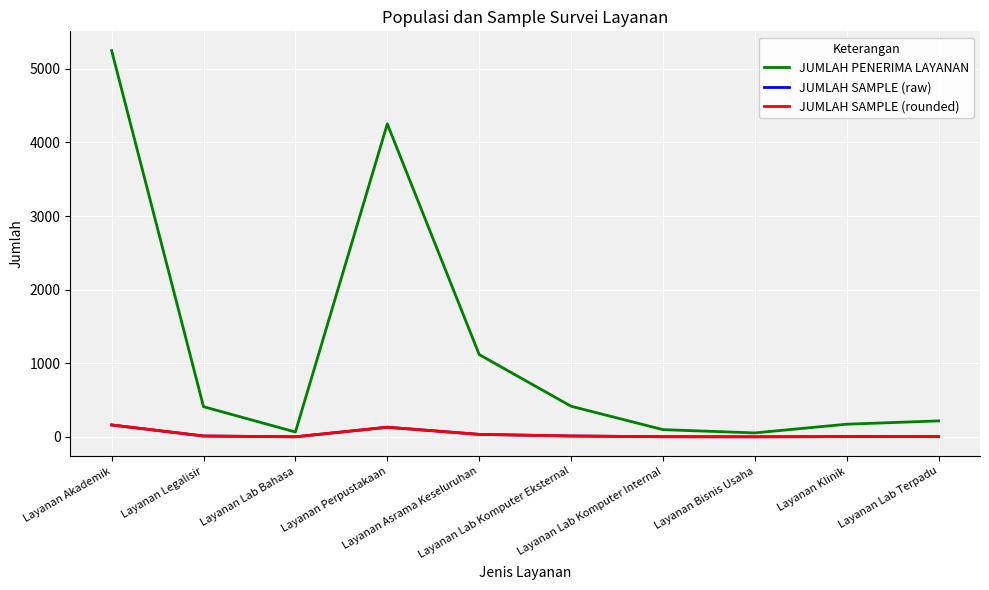

Which series has the largest range (max minus min)?

JUMLAH PENERIMA LAYANAN